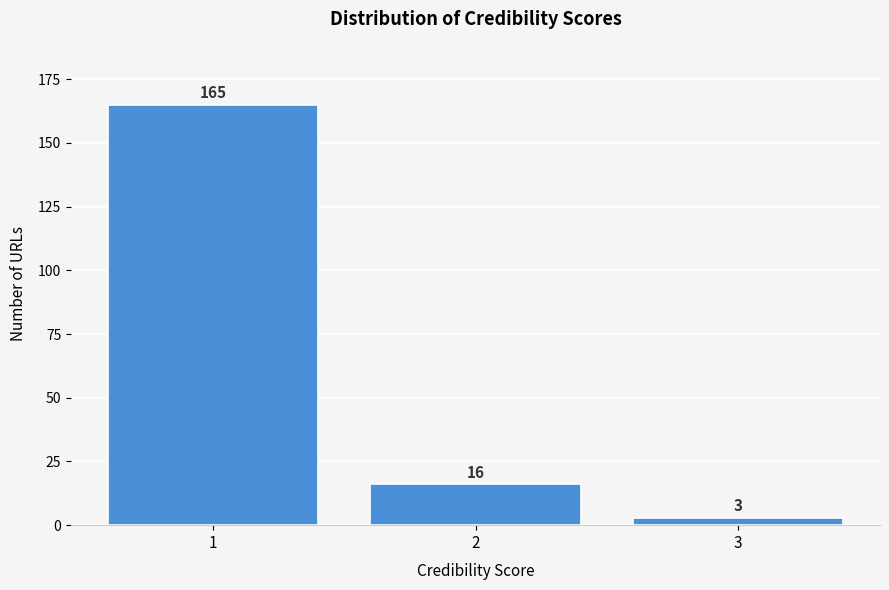

Reading left to right, extract all data points from this chart.

165	16	3